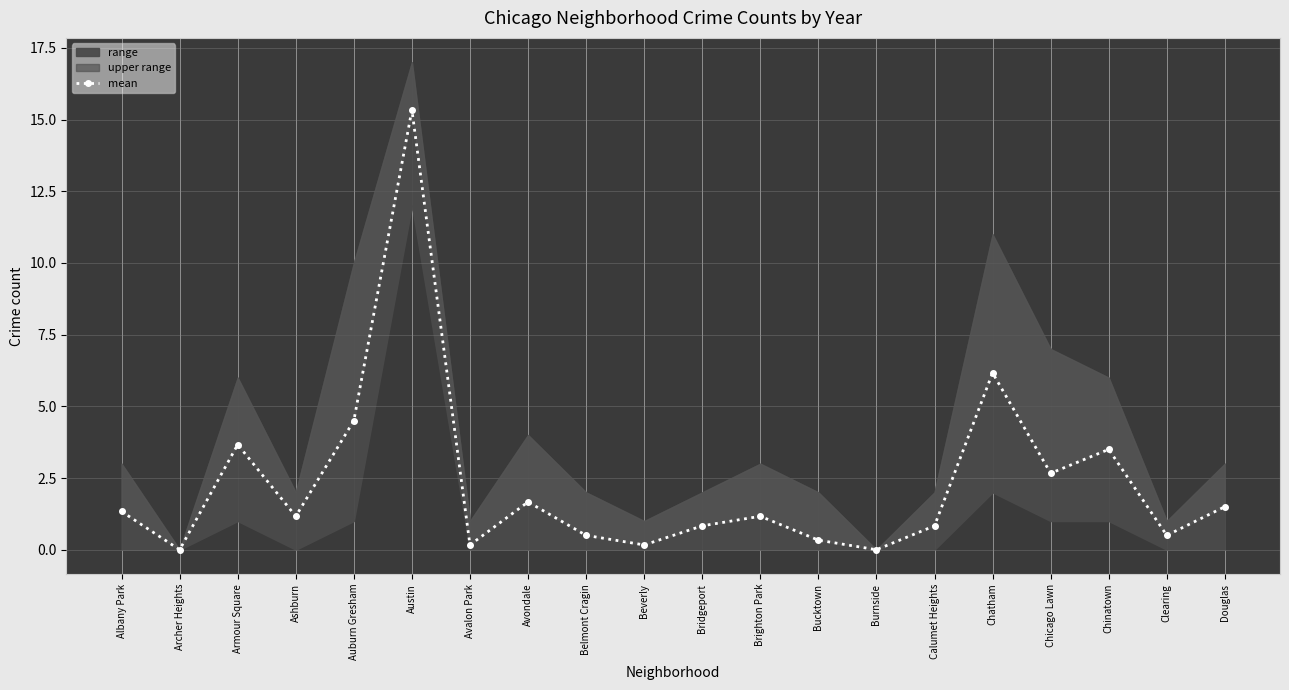

Approximately how many times larger is the value at Bridgeport compared to Avondale?

0.5